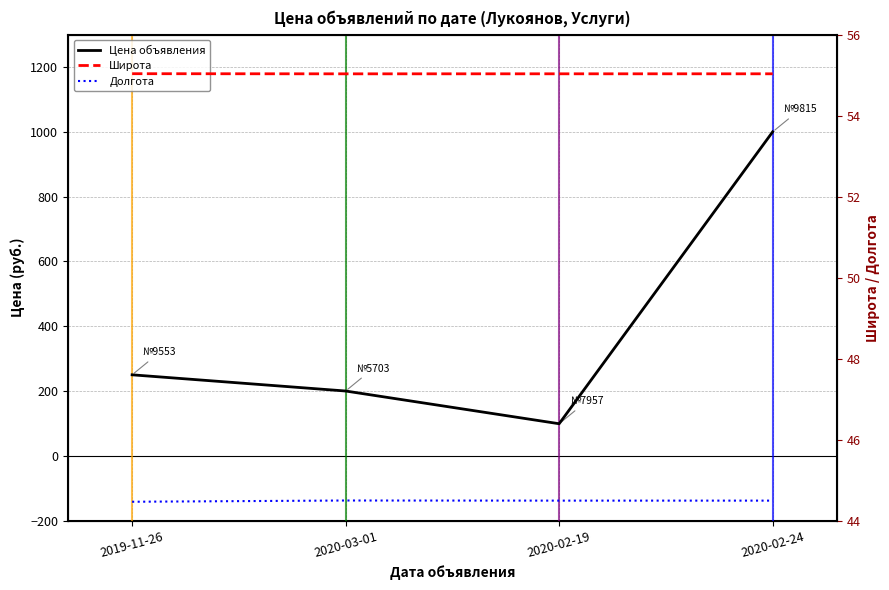

The value of Долгота at 2020-02-19 is 44.5. True or false?

True